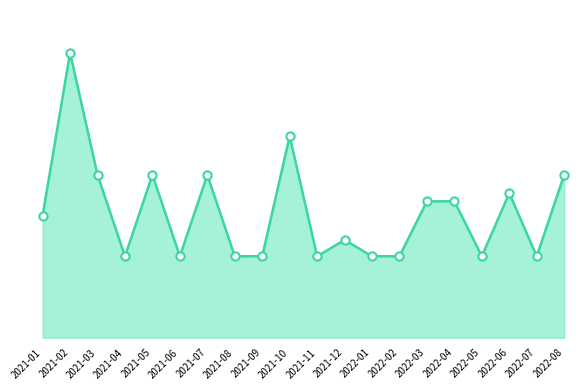

Which has a higher value, 2021-01 or 2021-09?

2021-01